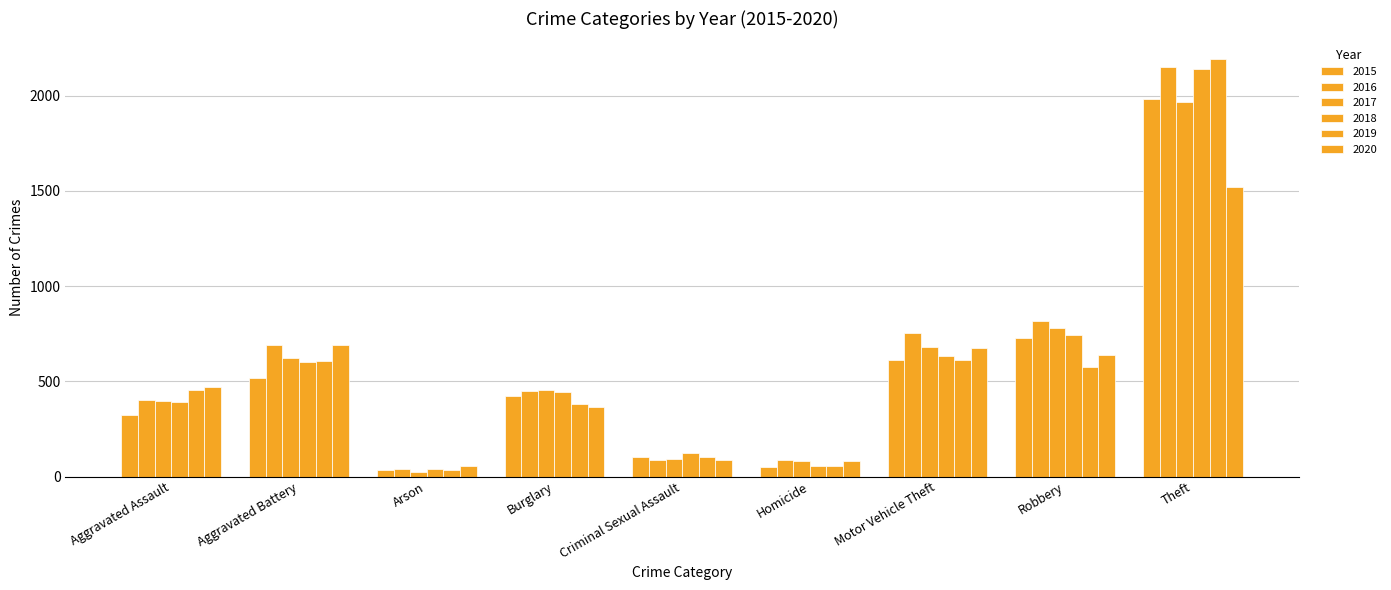

What is the sum of the 2018 values at Burglary and Criminal Sexual Assault?

565